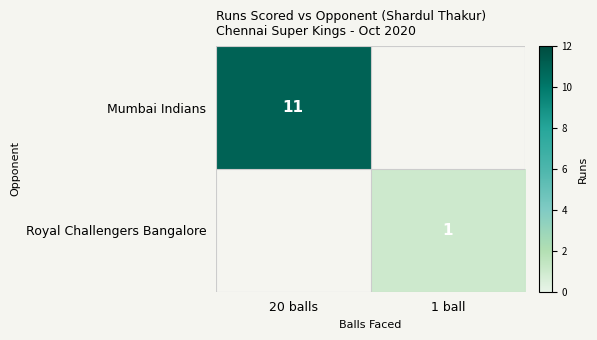

The value of Mumbai Indians at 20 balls is 11. True or false?

True